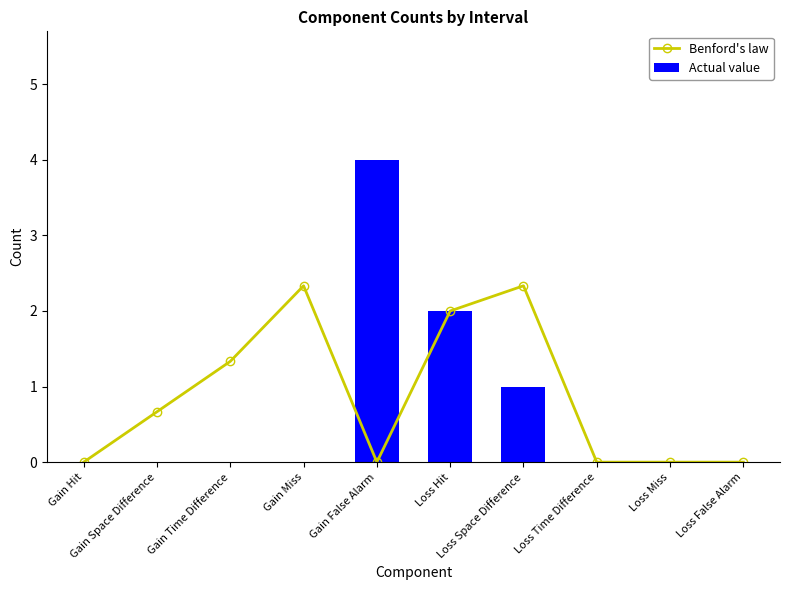

Reading right to left, list all the values displayed in this chart.

Benford's law: Loss False Alarm=0.0	Loss Miss=0.0	Loss Time Difference=0.0	Loss Space Difference=2.3	Loss Hit=2.0	Gain False Alarm=0.0	Gain Miss=2.3	Gain Time Difference=1.3	Gain Space Difference=0.7	Gain Hit=0.0
Actual value: Loss False Alarm=0.0	Loss Miss=0.0	Loss Time Difference=0.0	Loss Space Difference=1.0	Loss Hit=2.0	Gain False Alarm=4.0	Gain Miss=0.0	Gain Time Difference=0.0	Gain Space Difference=0.0	Gain Hit=0.0